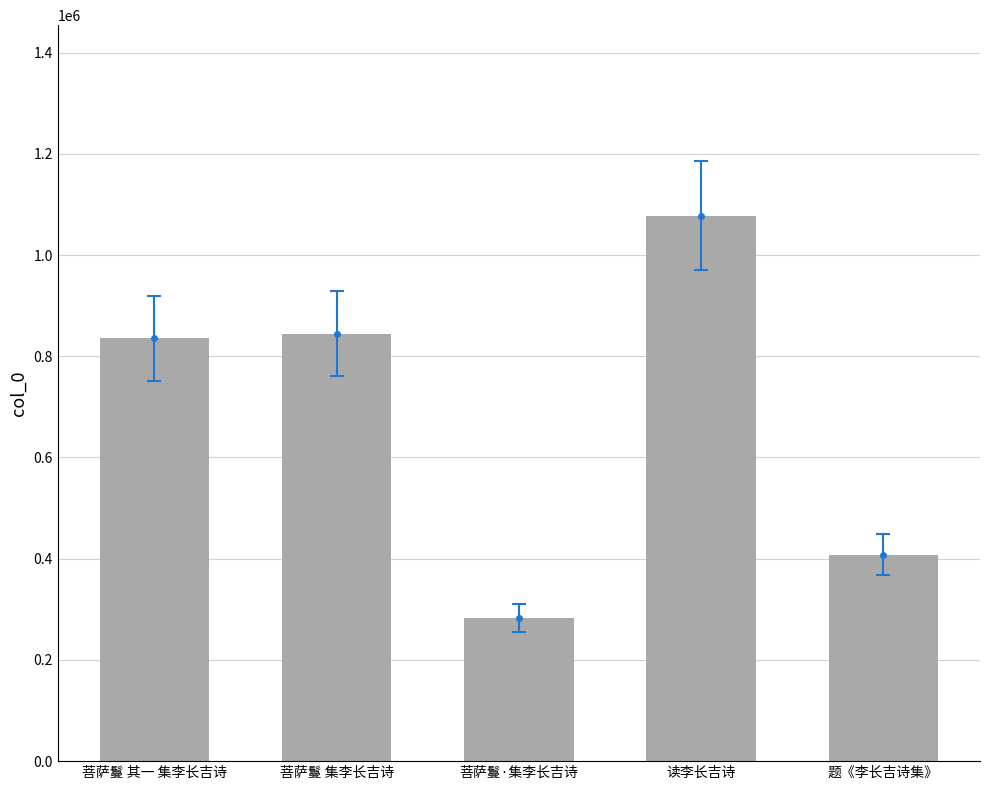

What is the change in value from 菩萨鬘 其一 集李长吉诗 to 题《李长吉诗集》?

-426983